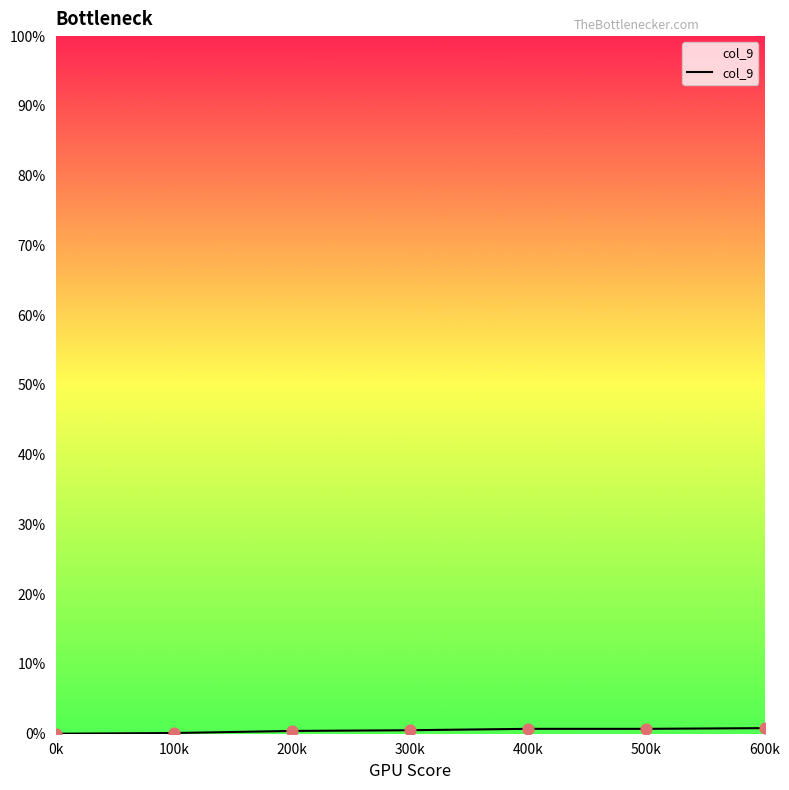

Which has a higher value, 500k or 200k?

500k